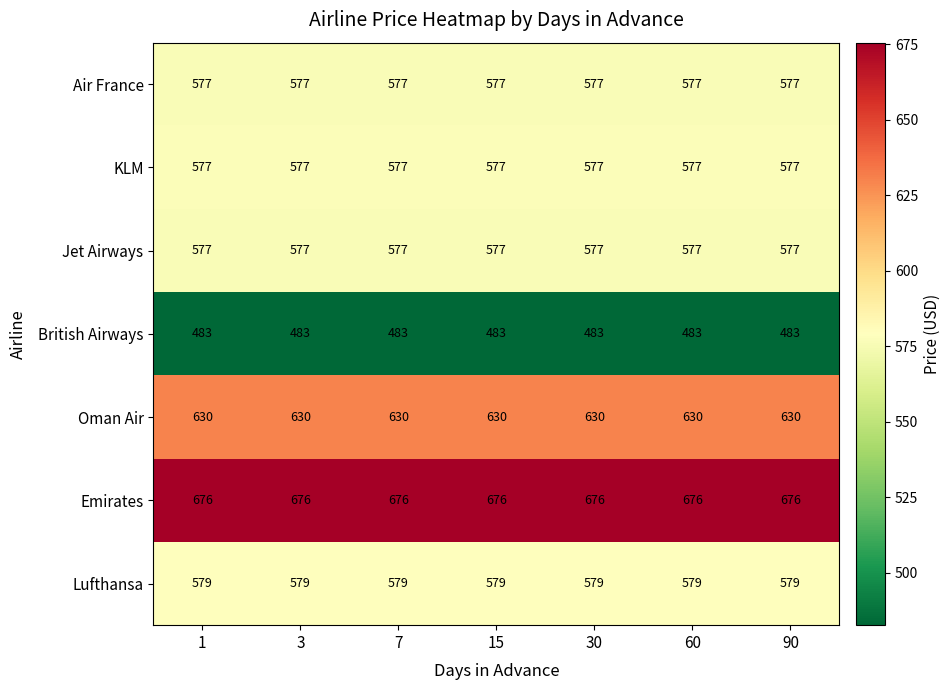

True or false: Jet Airways has a value of 577 at 1.

True